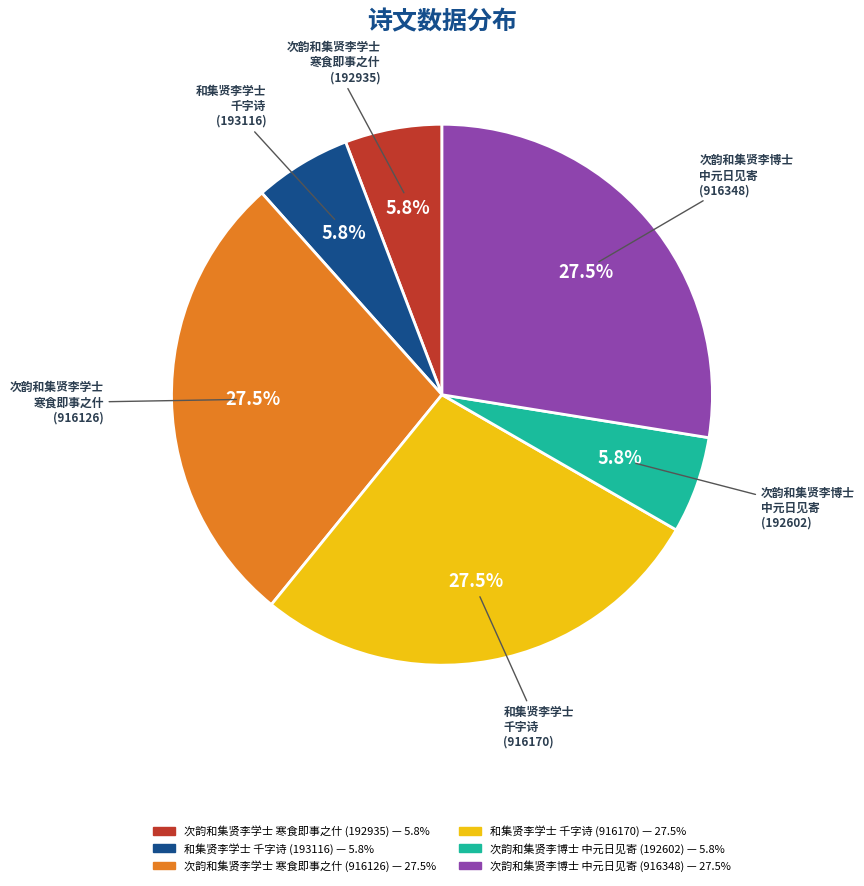

Does any single category account for the majority?

No